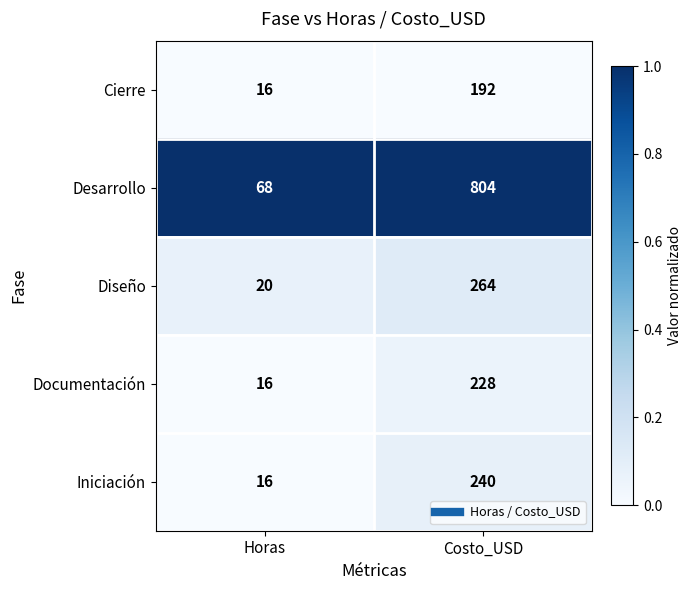

Read the Desarrollo value at Costo_USD, to the nearest 100.

800